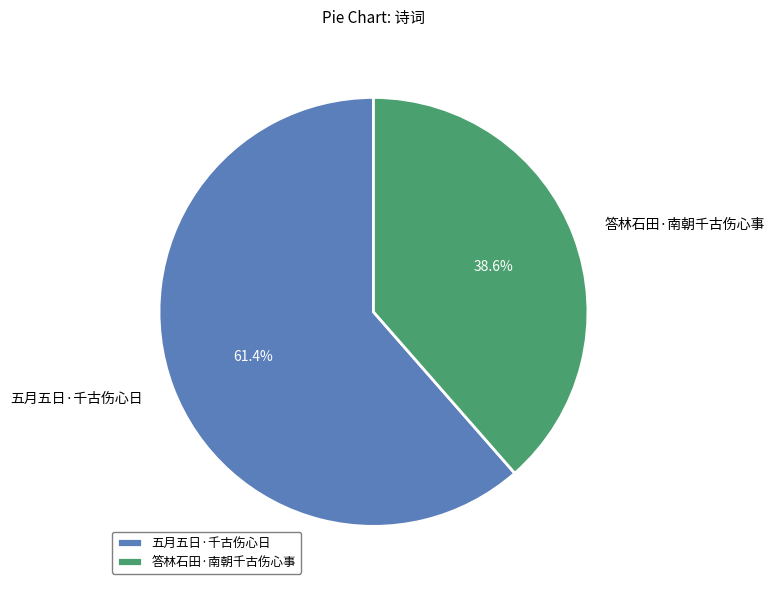

Count the number of slices in the pie.

2